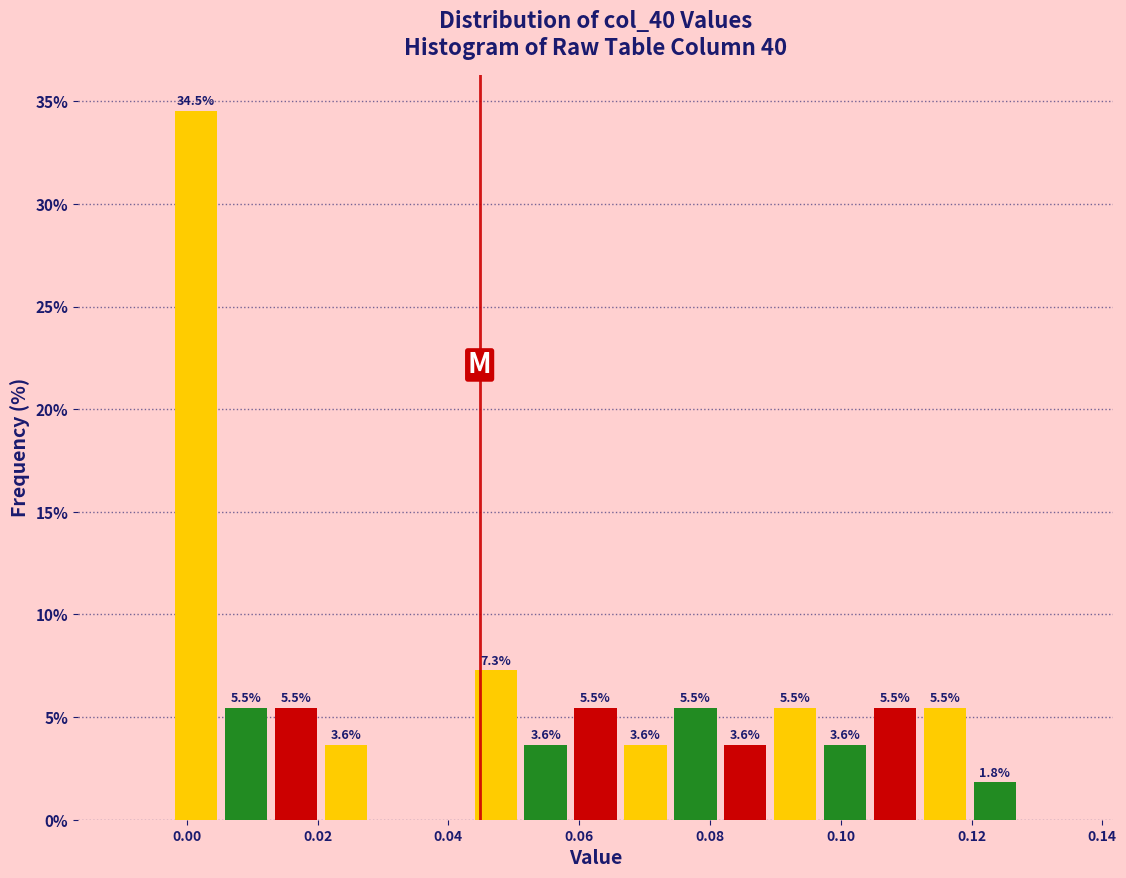

Around what value on the x-axis is the tallest bar? Give the approximate position of its centre, as read against the axis.

0.002